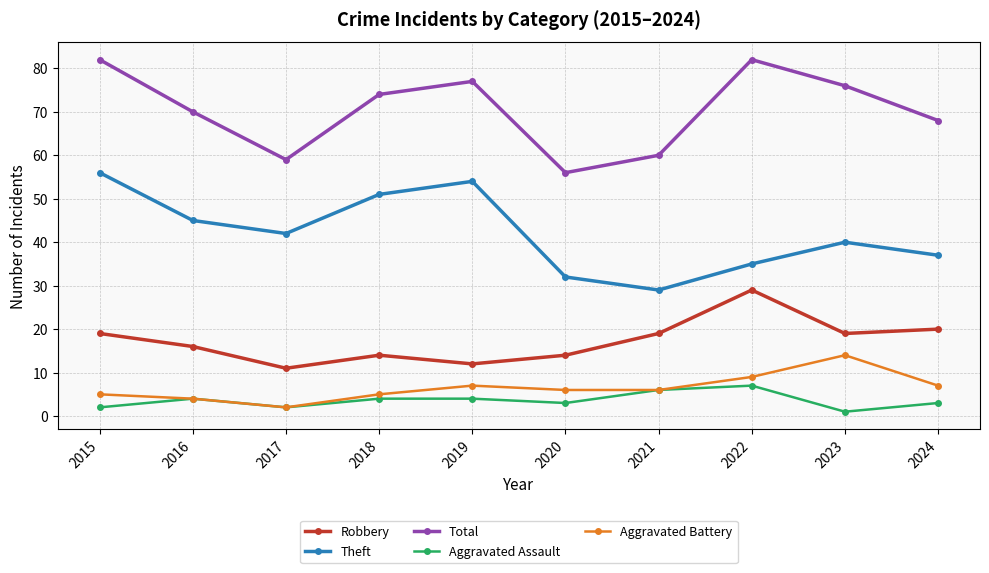

What is the highest value of the Robbery series?

29